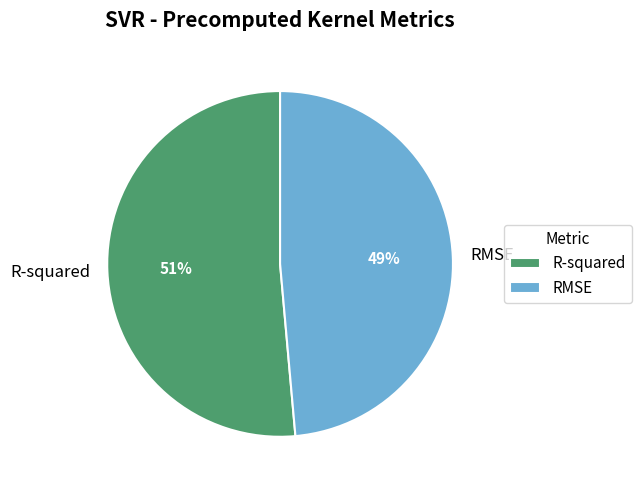

Which has a higher value, RMSE or R-squared?

R-squared